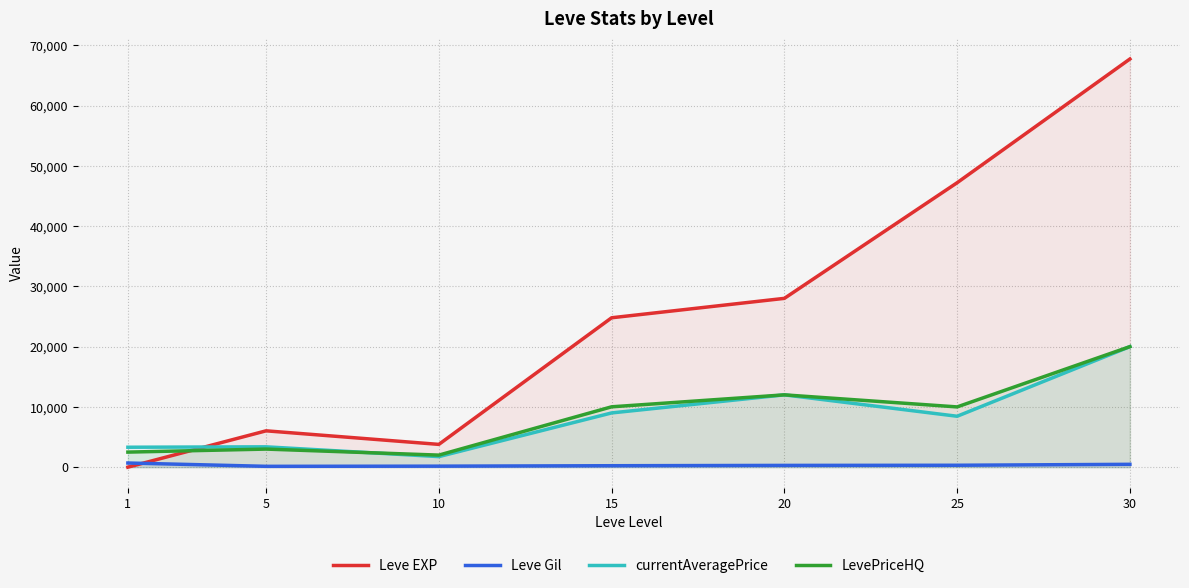

Reading left to right, transcribe all the data shown in this chart.

Leve EXP: 1=1	5=6030	10=3780	15=24790	20=28010	25=47200	30=67730
Leve Gil: 1=690	5=140	10=168	15=240	20=293	25=317	30=473
currentAveragePrice: 1=3307	5=3375	10=1750	15=9000	20=12000	25=8449	30=20000
LevePriceHQ: 1=2500	5=3000	10=2000	15=10015	20=12000	25=9998	30=20000